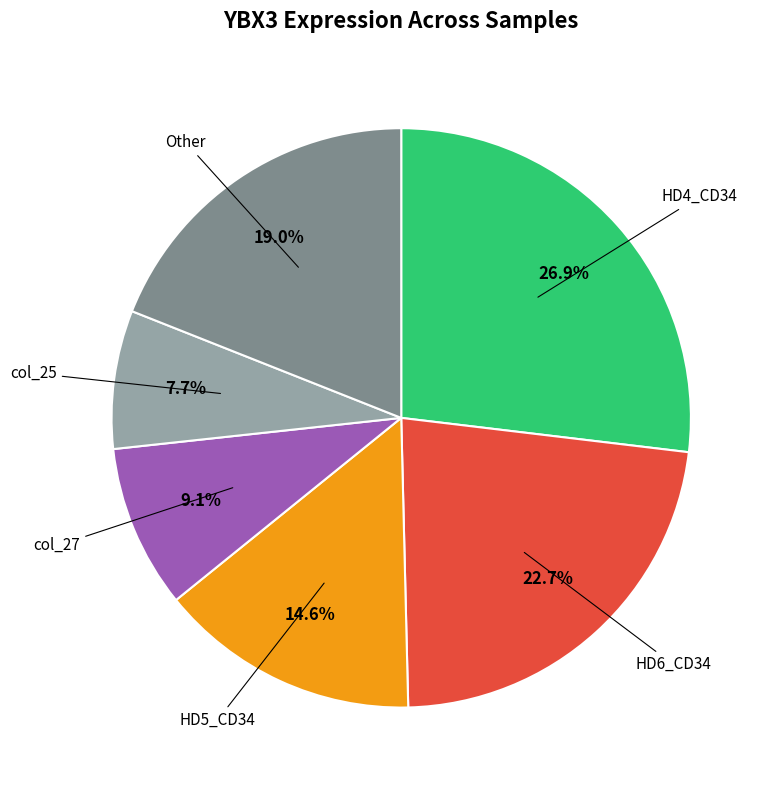

Is there a majority slice in this chart?

No